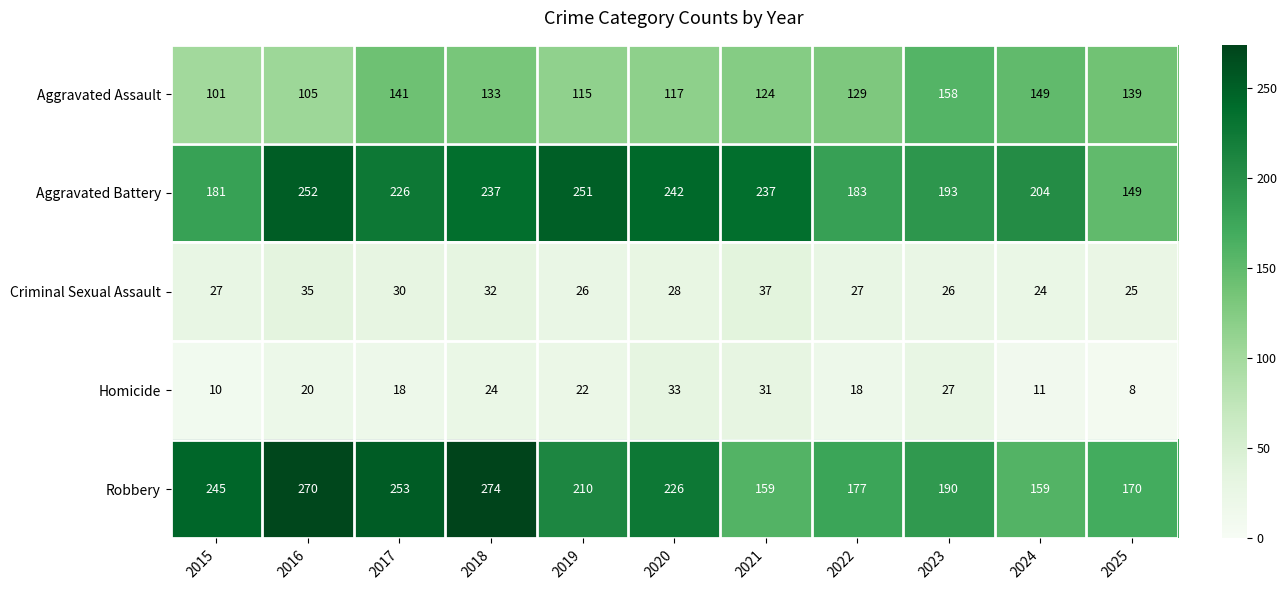

Is the value of Aggravated Battery at 2024 greater than the value of Homicide at 2019?

Yes